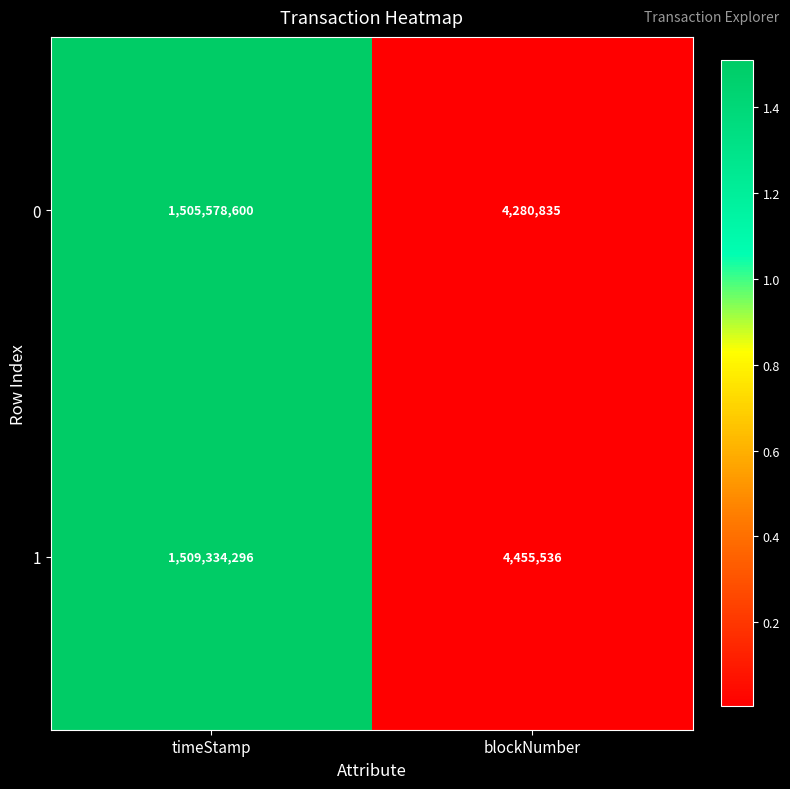

At timeStamp, list the series in order from smallest to largest.

0, 1